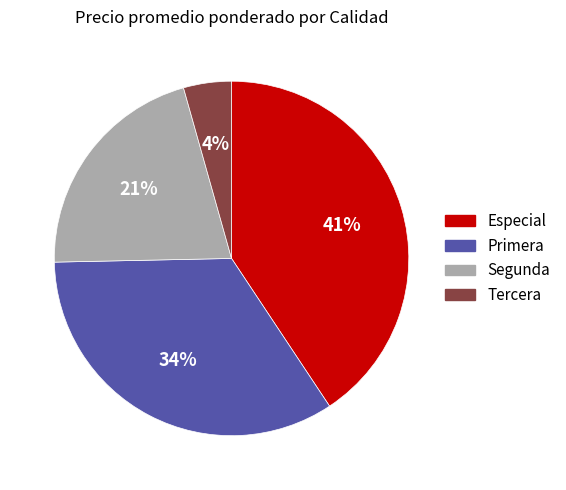

Does Especial represent more than half of the total?

No